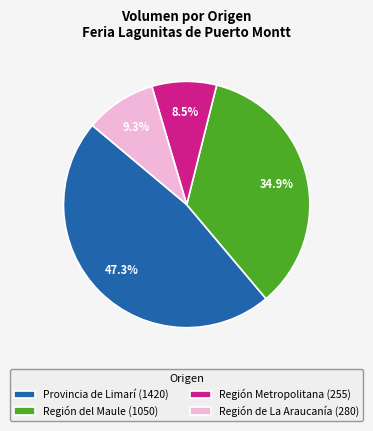

How many segments does this pie chart have?

4